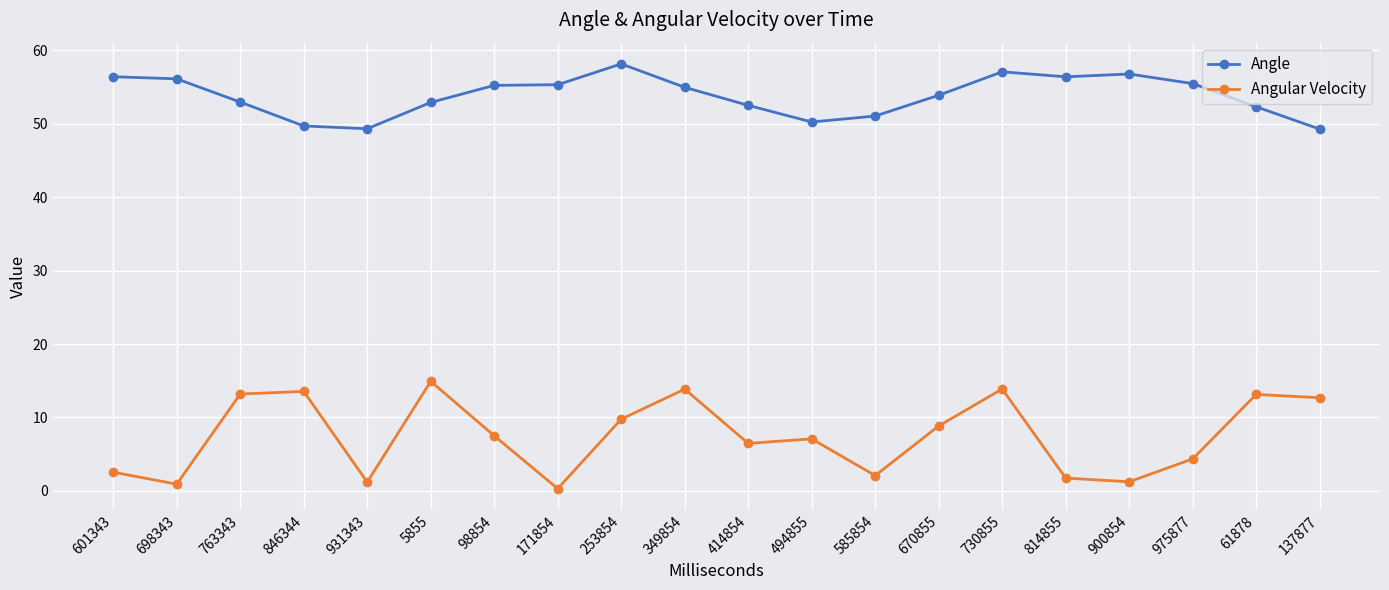

What is the maximum value for Angle?

58.2